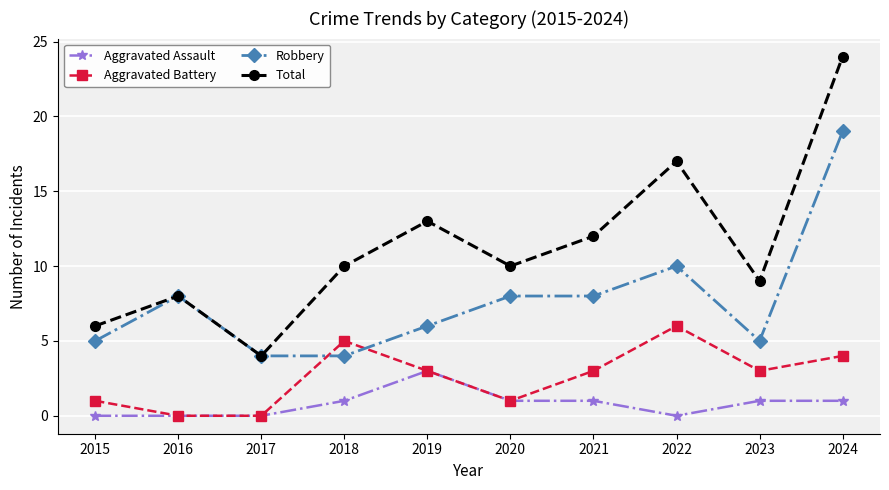

Reading left to right, what are all the values shown in this chart?

Aggravated Assault: 0	0	0	1	3	1	1	0	1	1
Aggravated Battery: 1	0	0	5	3	1	3	6	3	4
Robbery: 5	8	4	4	6	8	8	10	5	19
Total: 6	8	4	10	13	10	12	17	9	24